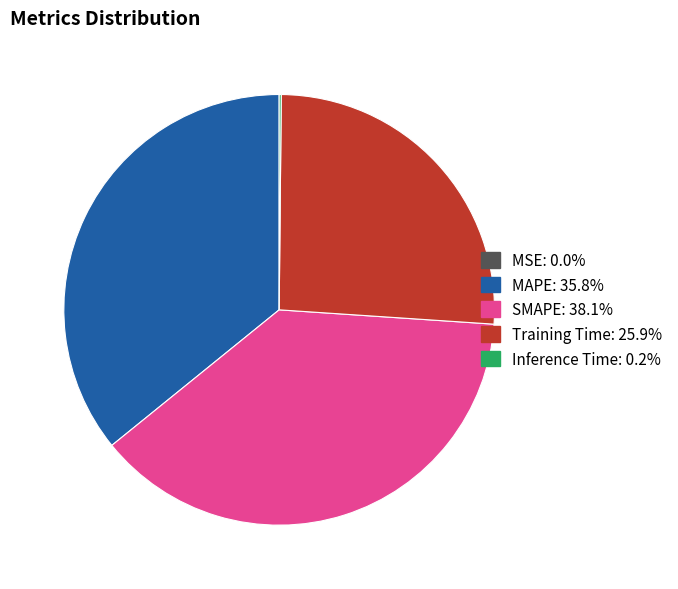

Is there a majority slice in this chart?

No